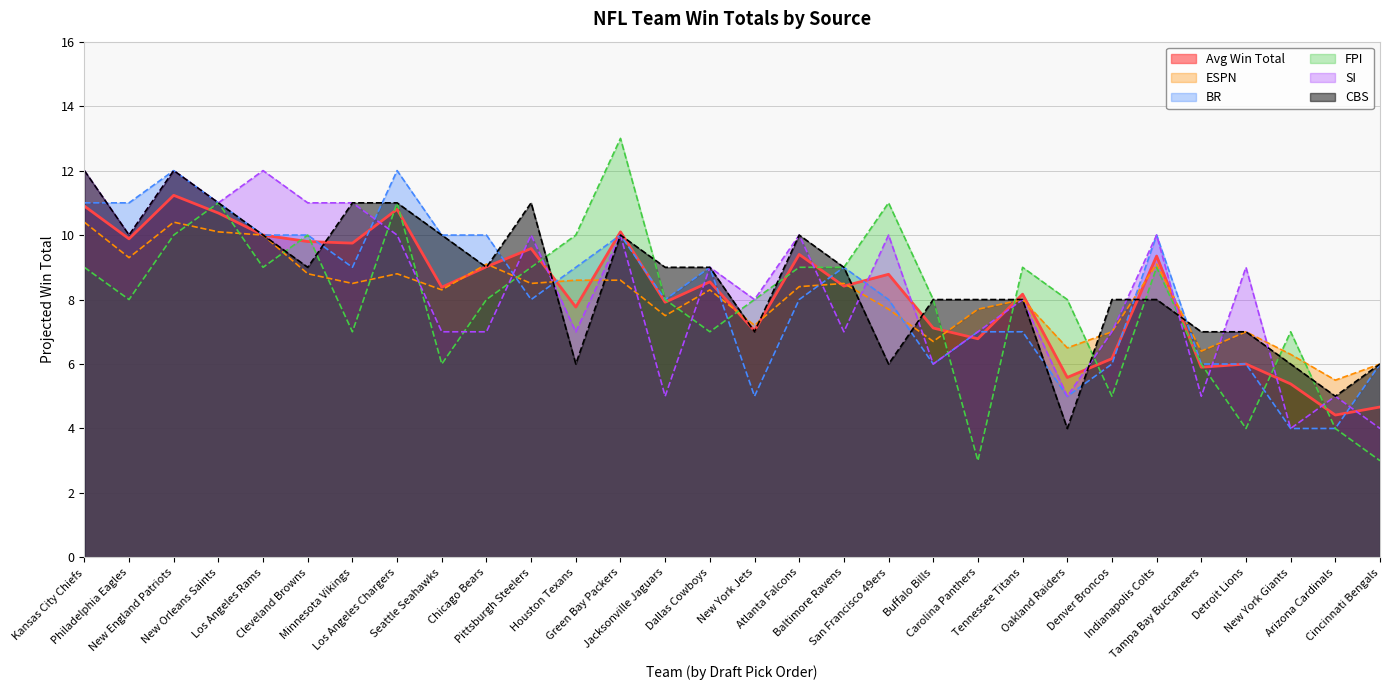

Count the number of categories in the chart.

30